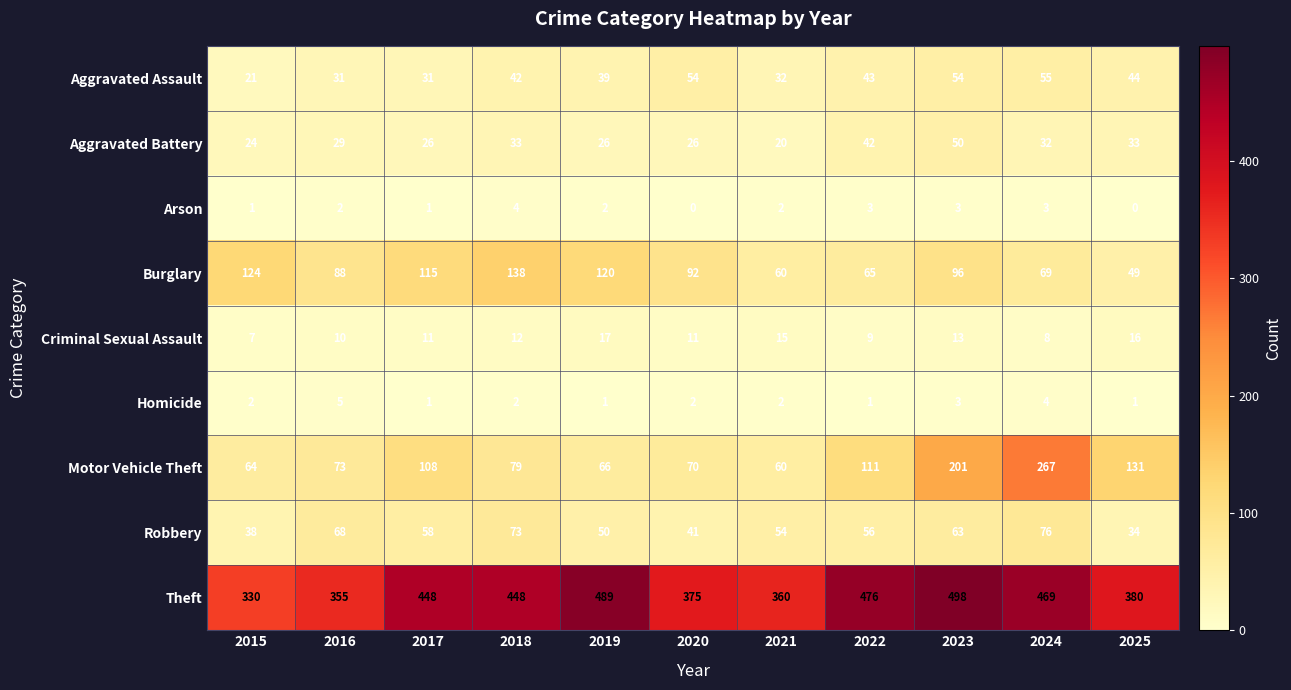

How many categories are shown in the chart?

11